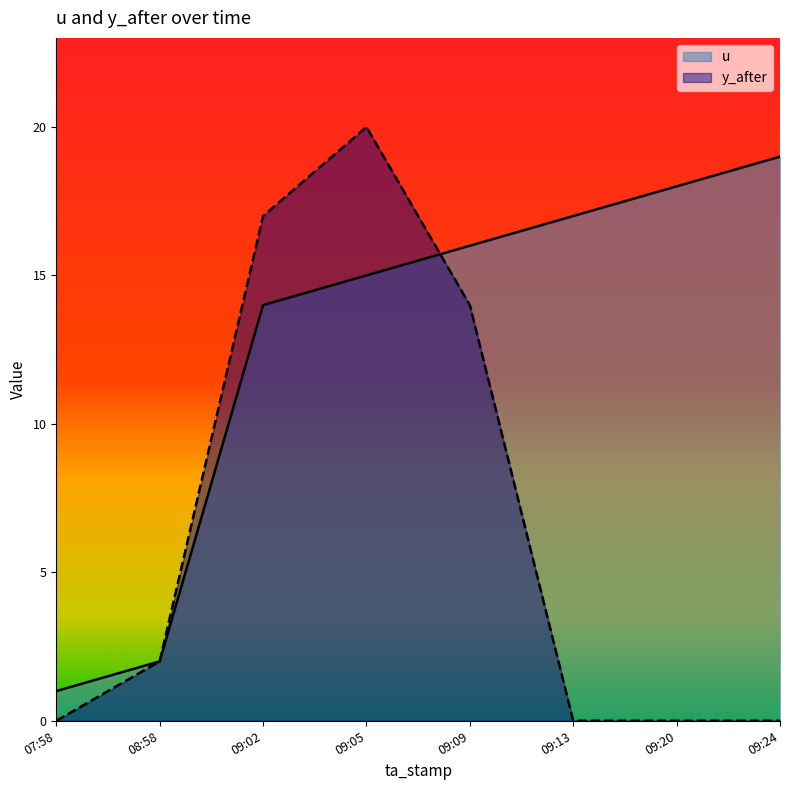

What position from the right is 09:24?

1